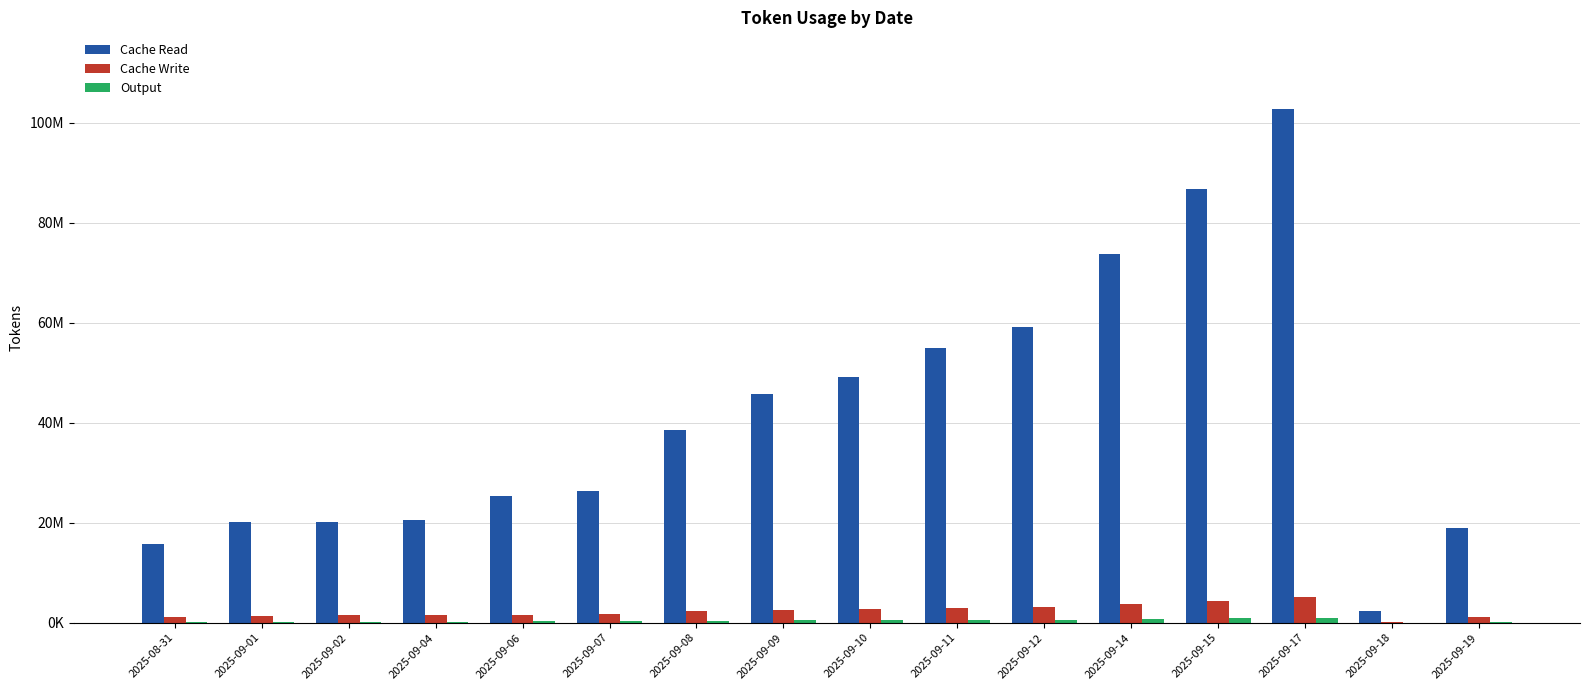

At which label does Cache Read reach its peak?

2025-09-17